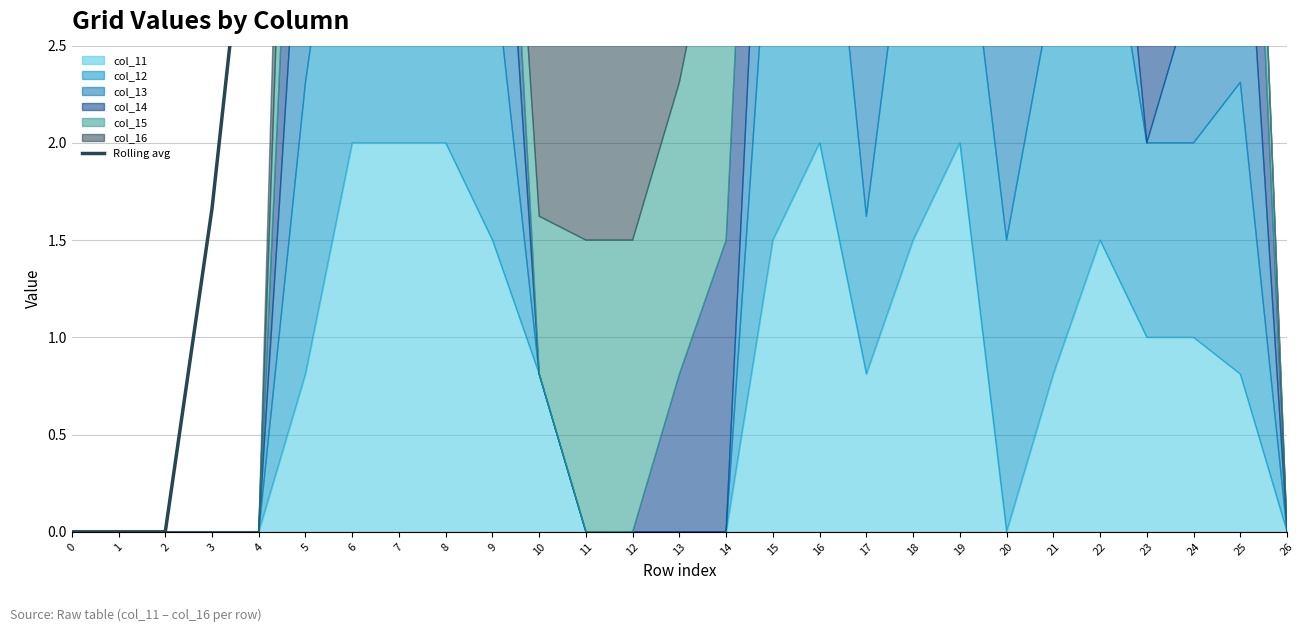

Reading right to left, list all the values displayed in this chart.

2.9	4.1	5.9	7.7	7.7	8.0	8.8	8.9	9.1	9.7	8.8	7.6	6.3	5.0	3.9	4.2	5.6	6.8	8.3	9.3	7.9	5.7	3.9	1.7	0.0	0.0	0.0